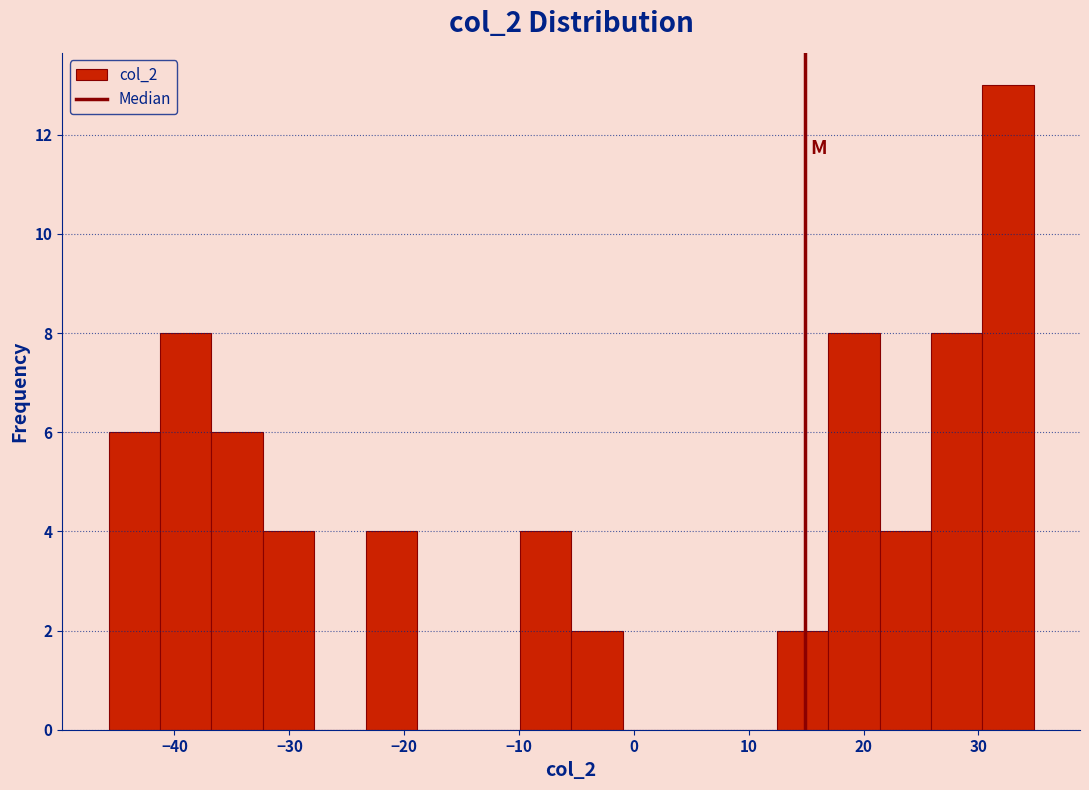

How tall is the bar that spans -23 to -19 on the x-axis? Neither the bar edges nor the heights are printed on the chart, so give them approximately, as read against the axes.

4